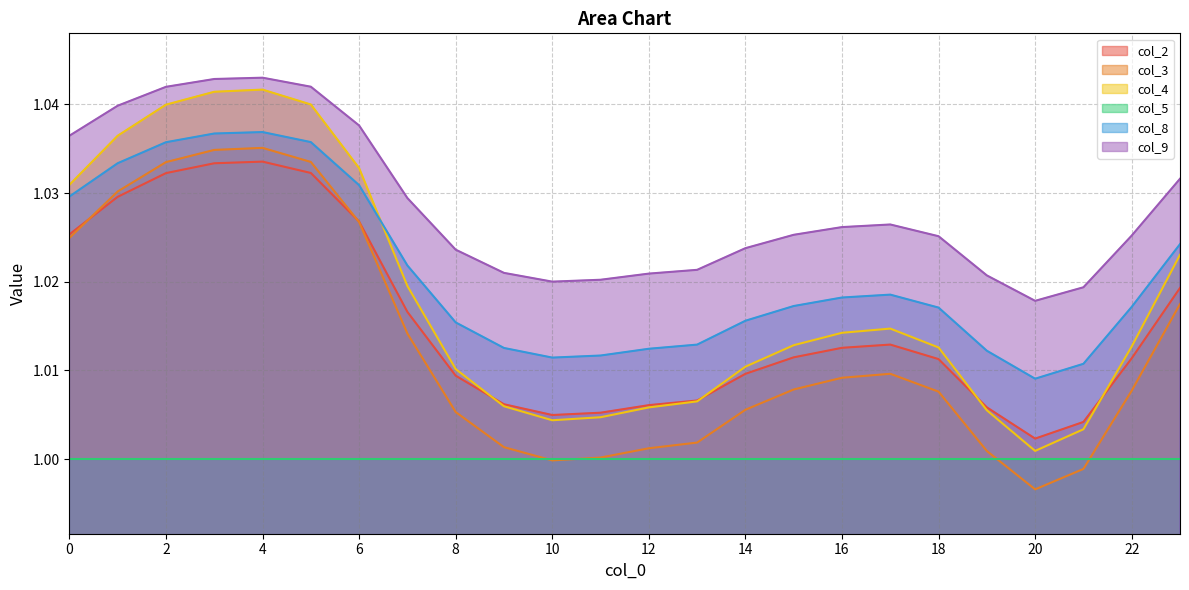

At which category does col_8 reach its first local valley?

10